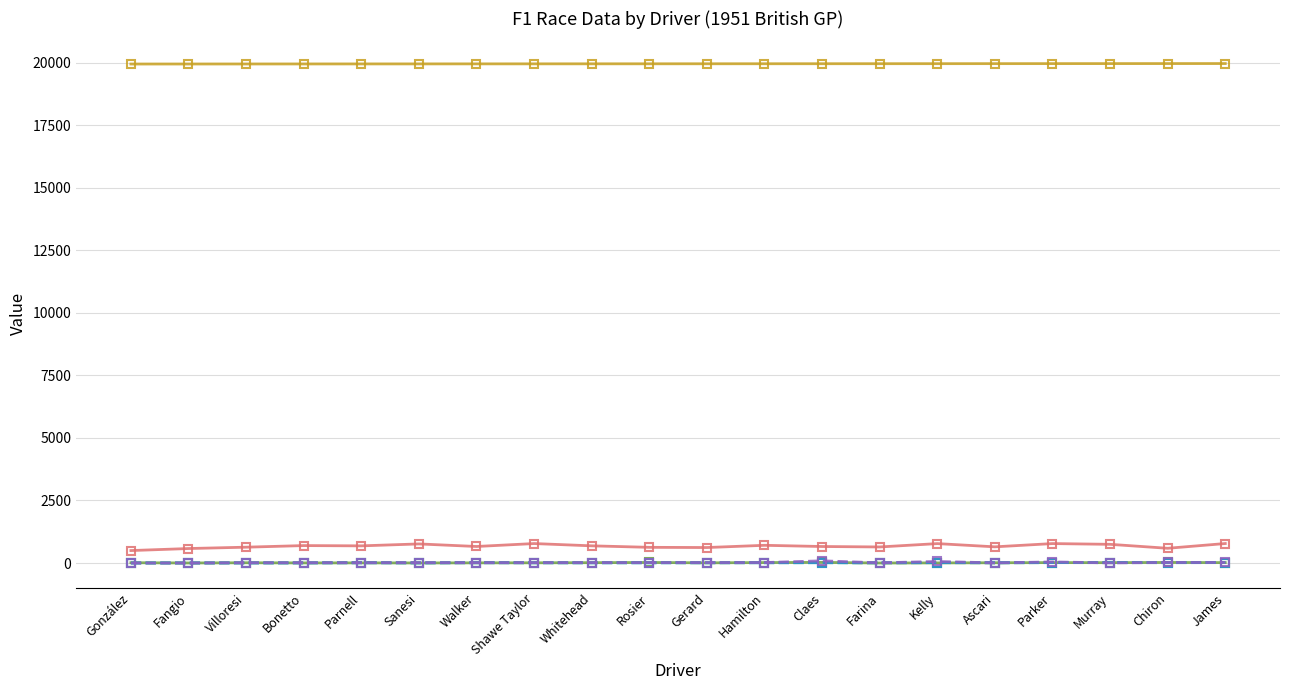

How many data points in grid are less than 11?

10